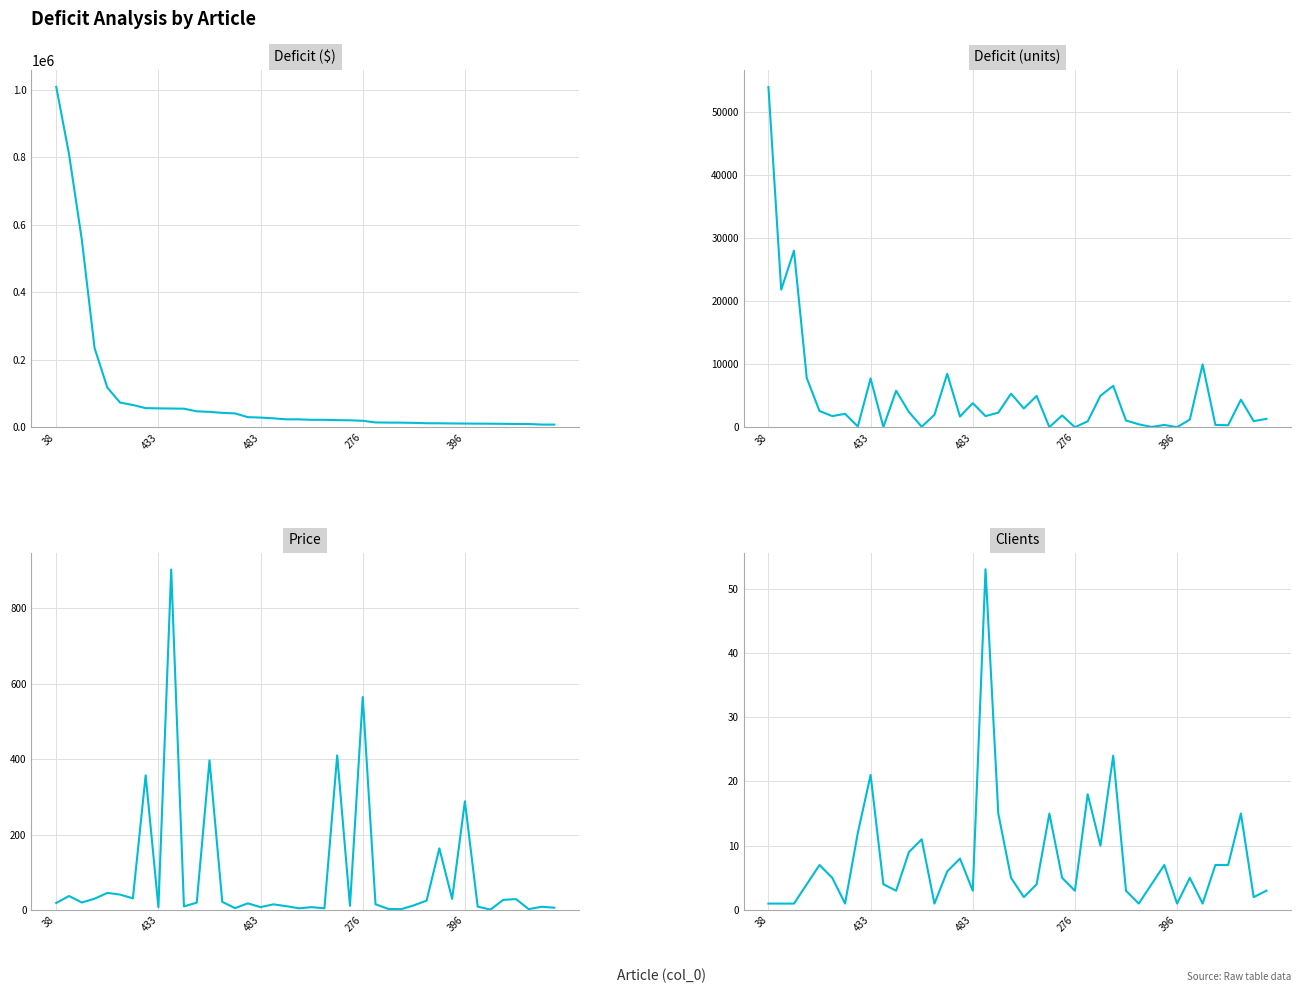

What is the total value across all series at 25?

15828.2